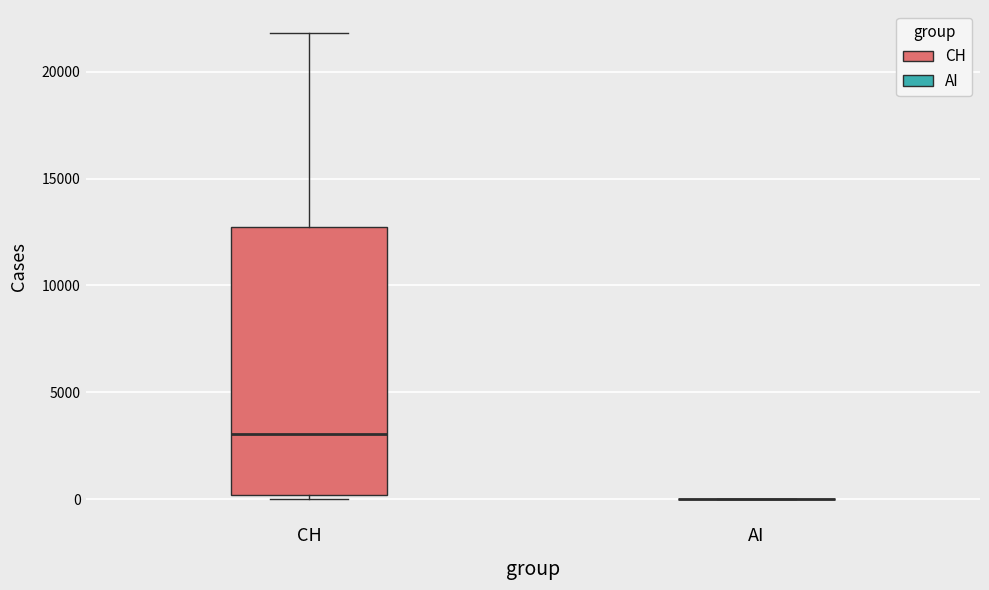

Reading left to right, transcribe this box plot: for each box, give where its median line is, the range the box spans, and where its two whiskers end, as read against the y-axis. The values are not printed on the chart, so give them approximately, as read against the axis.

CH: median 3000, box 0 to 12500, whiskers 0 (just below the box's lower edge) to 22000
AI: box collapsed to a line at 0, whiskers 0 to 0